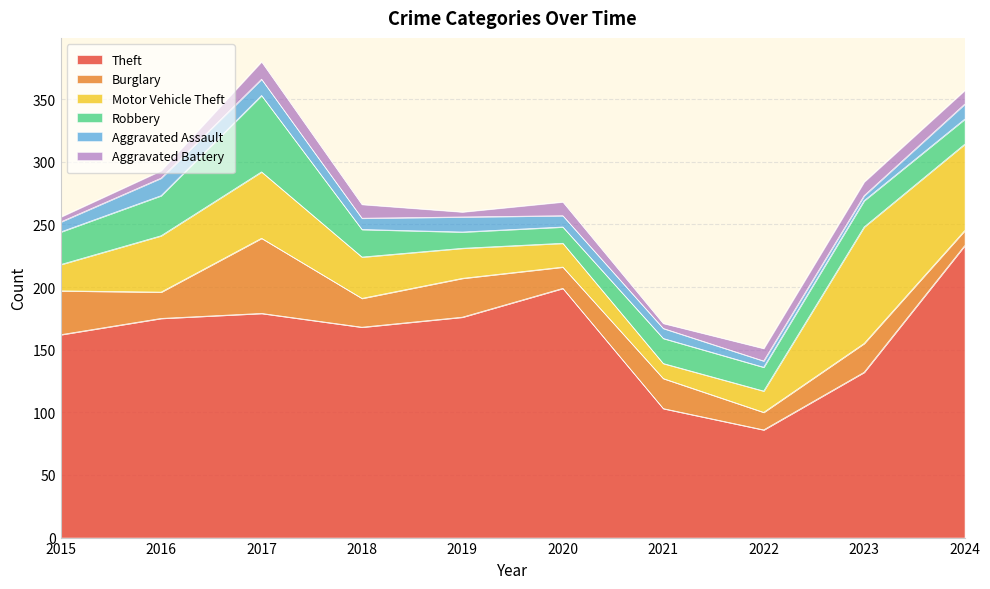

Does the chart have visible grid lines?

Yes